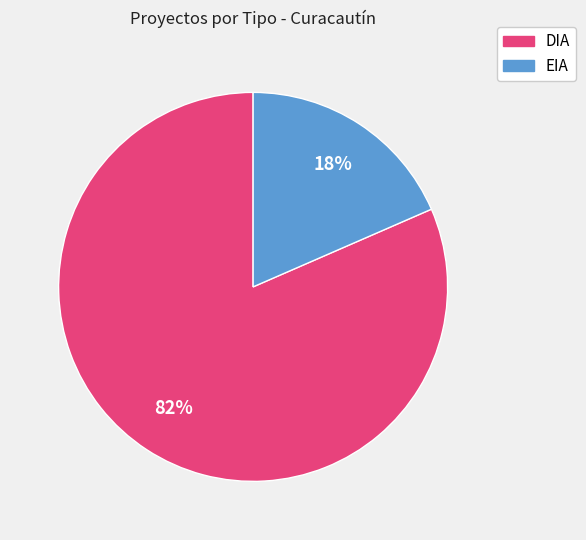

Is the sum of DIA and EIA greater than half?

Yes